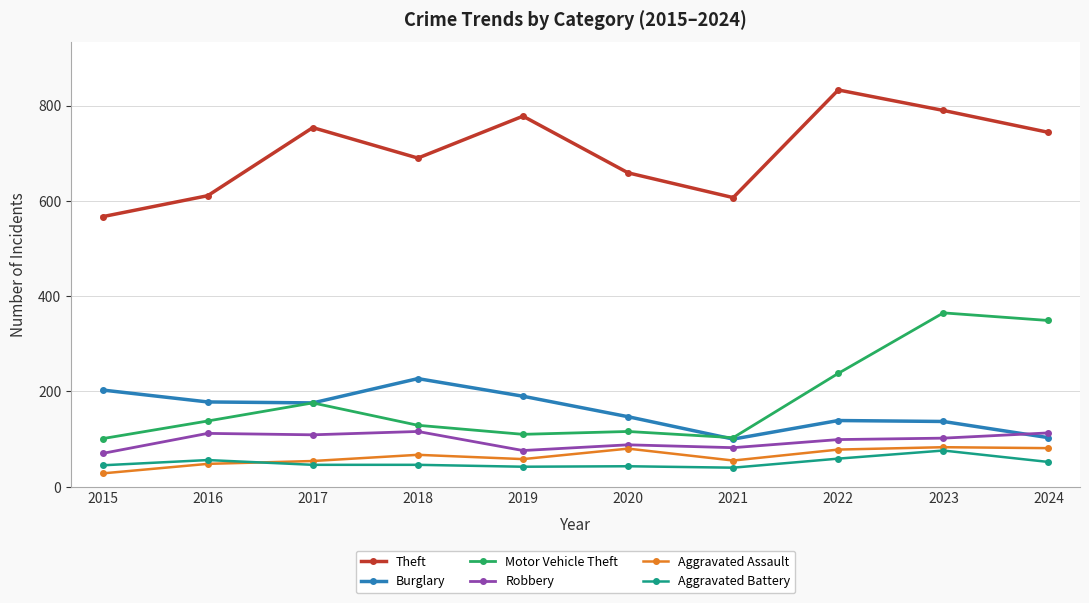

What is the difference between the maximum and second lowest values in the Theft series?

226